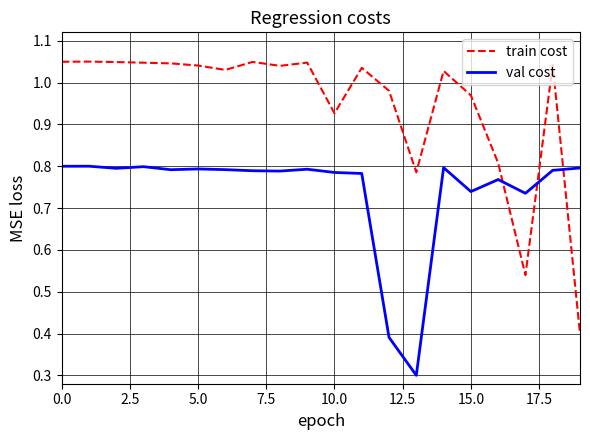

Is this an area chart (filled region under the line)?

No